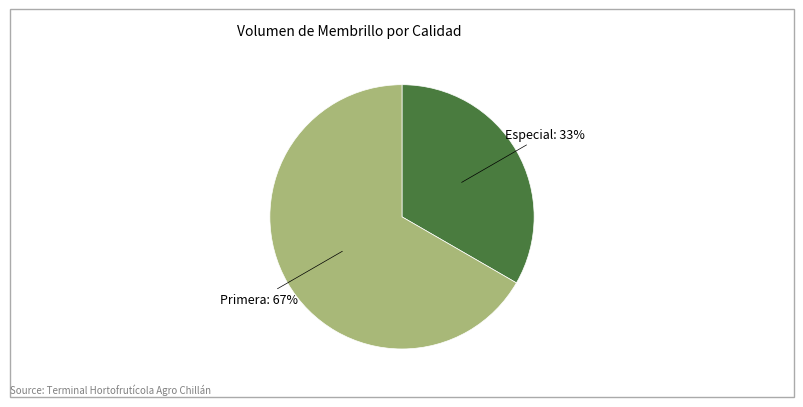

What is the smallest slice in the pie chart?

Especial